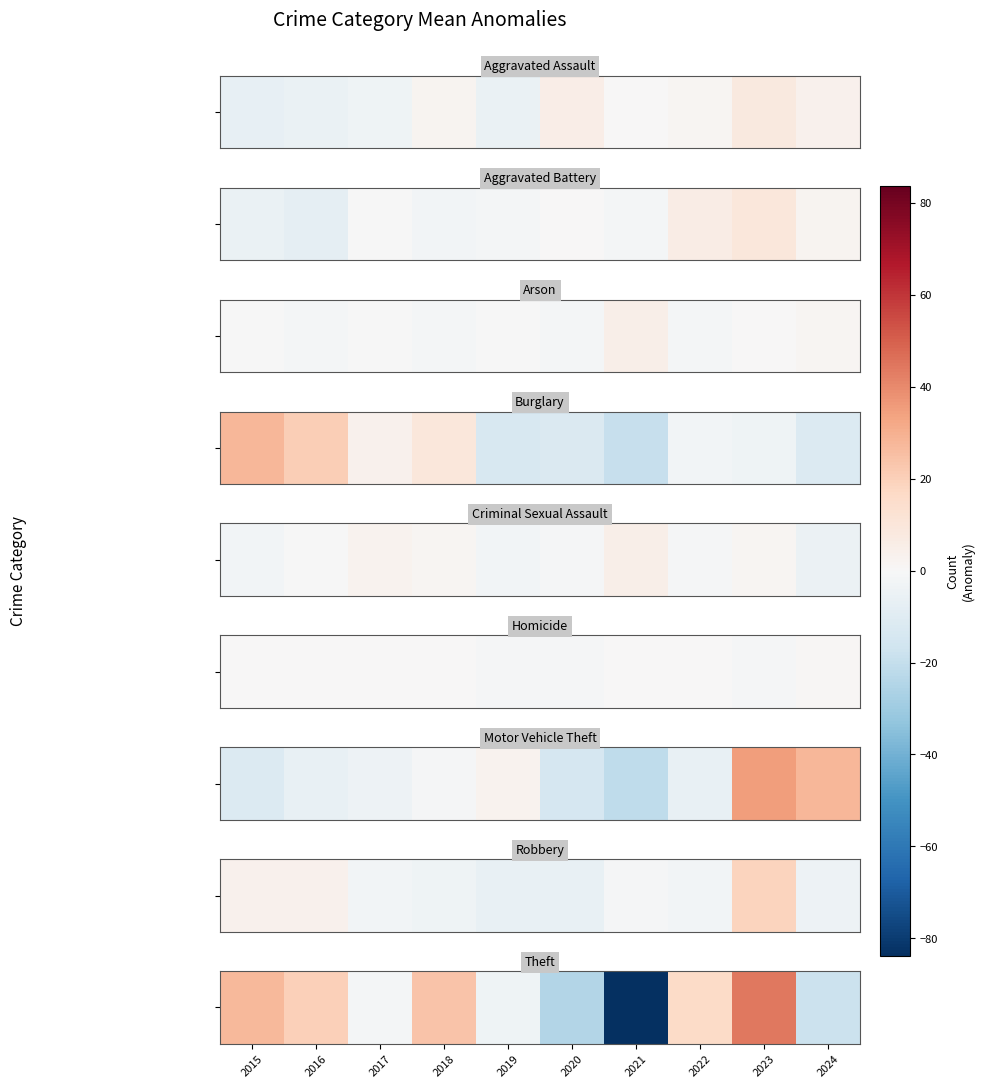

How many data points are above 16?

5